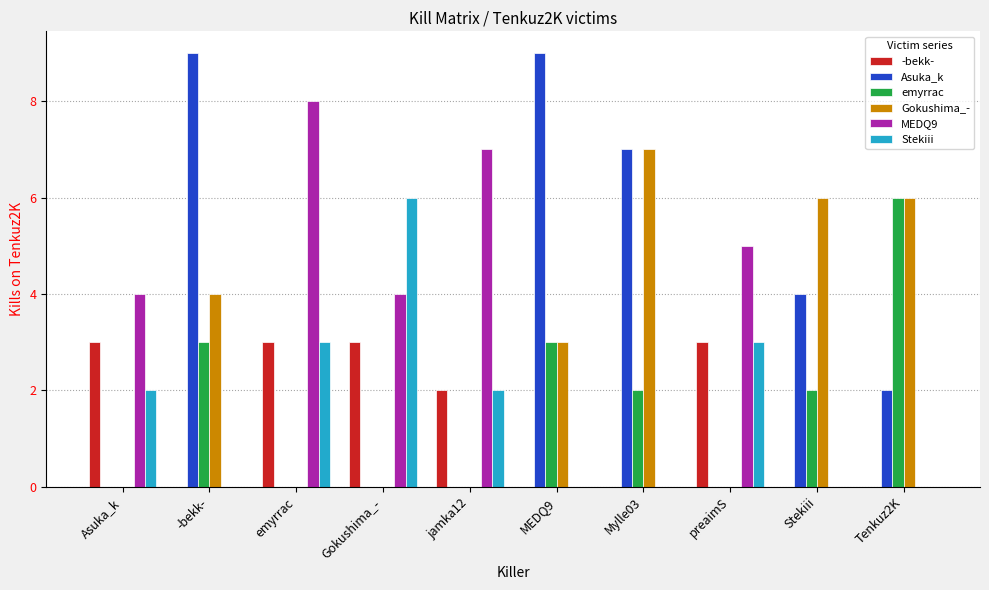

What is the maximum value for Stekiii?

6